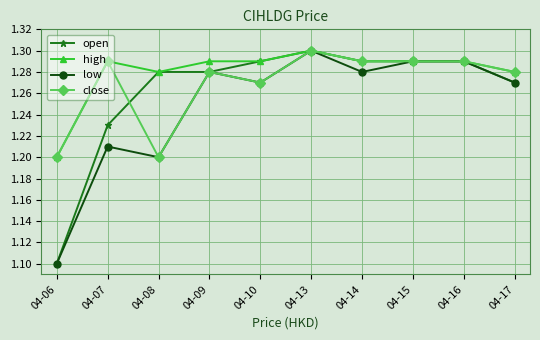

List the series in order of their overall mean, highest first.

high, close, open, low